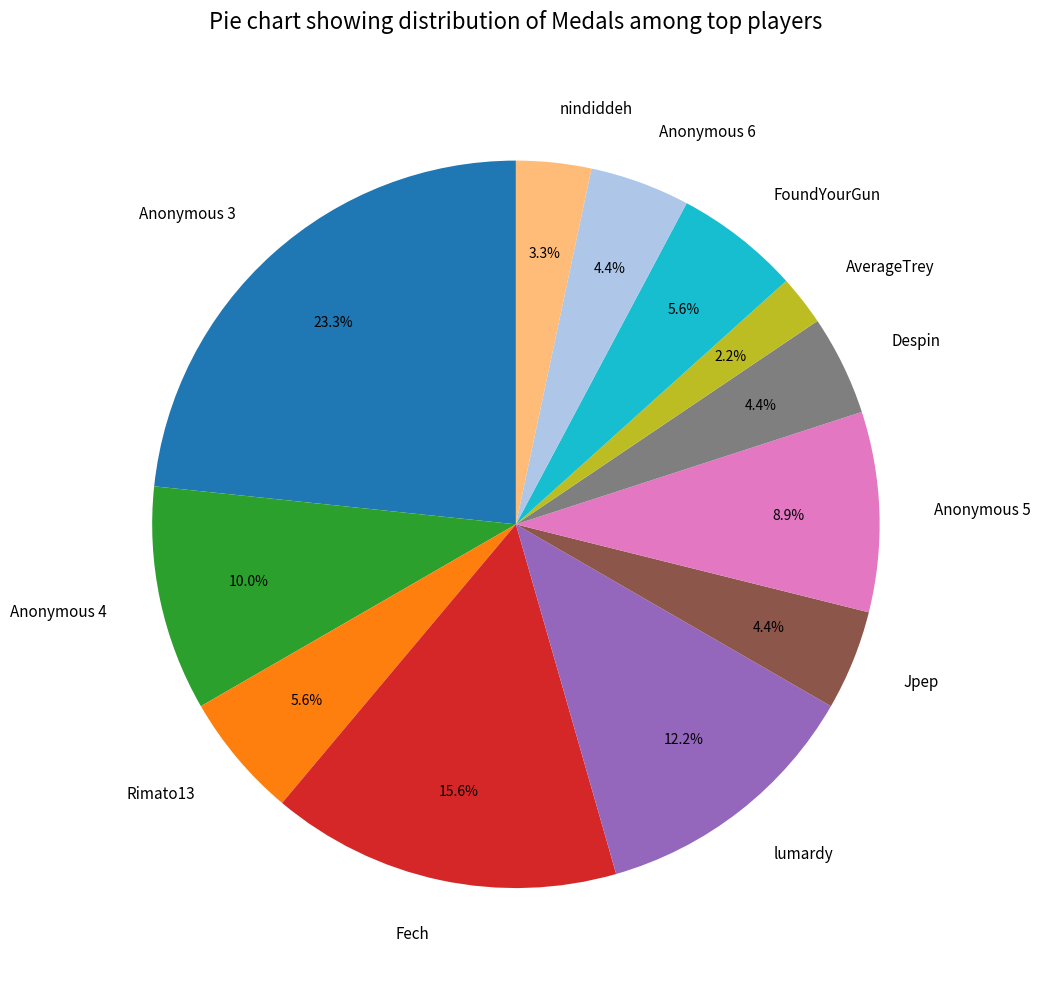

True or false: Rimato13 accounts for 1% of the total.

False